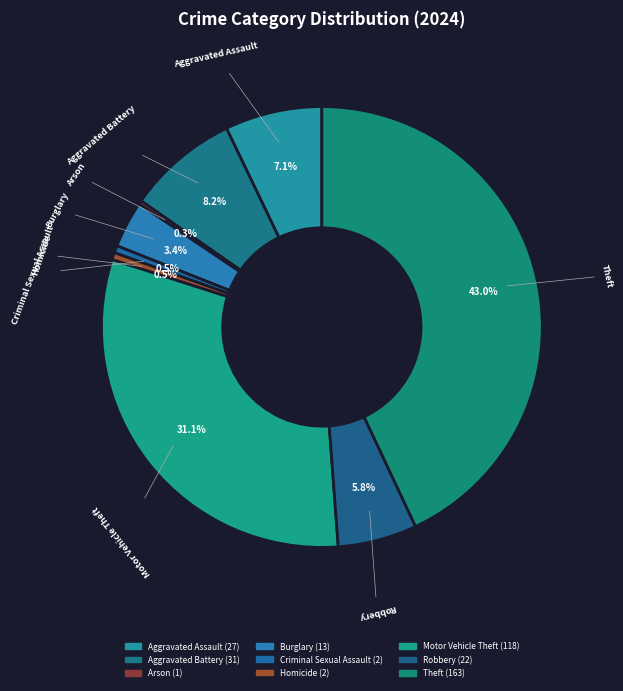

Does Aggravated Assault represent more than half of the total?

No